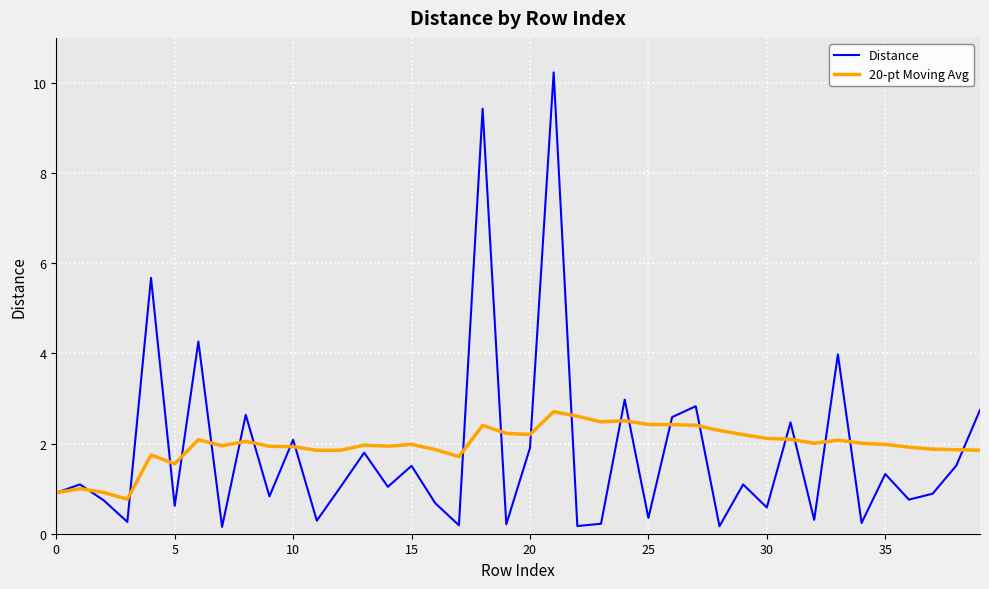

What is the maximum value for 20-pt Moving Avg?

2.7